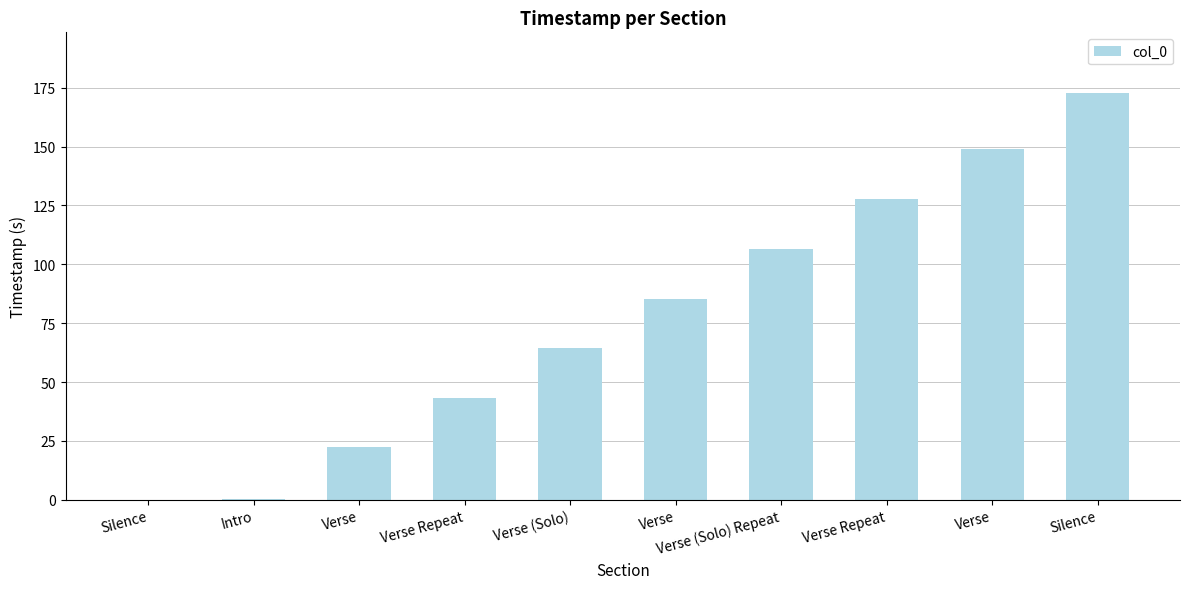

Reading left to right, list all the values displayed in this chart.

0.0	0.4	22.4	43.3	64.3	85.5	106.6	127.9	149.0	172.6